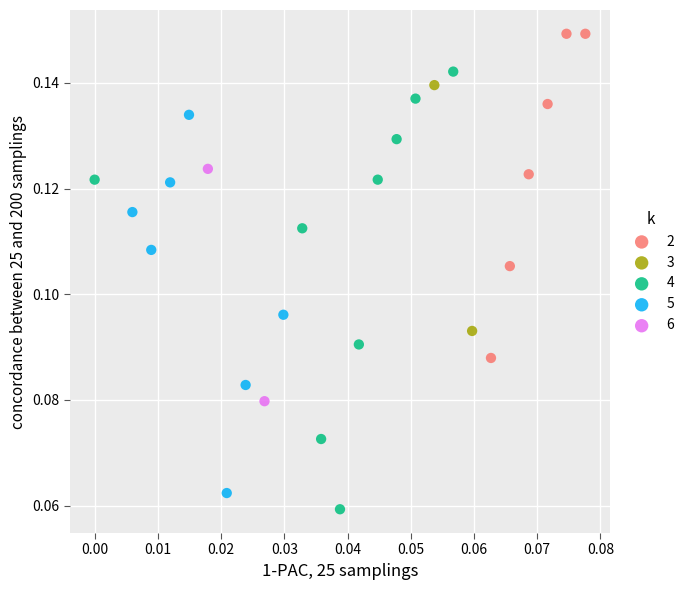

What are all the series names shown in the legend?

2, 3, 4, 5, 6